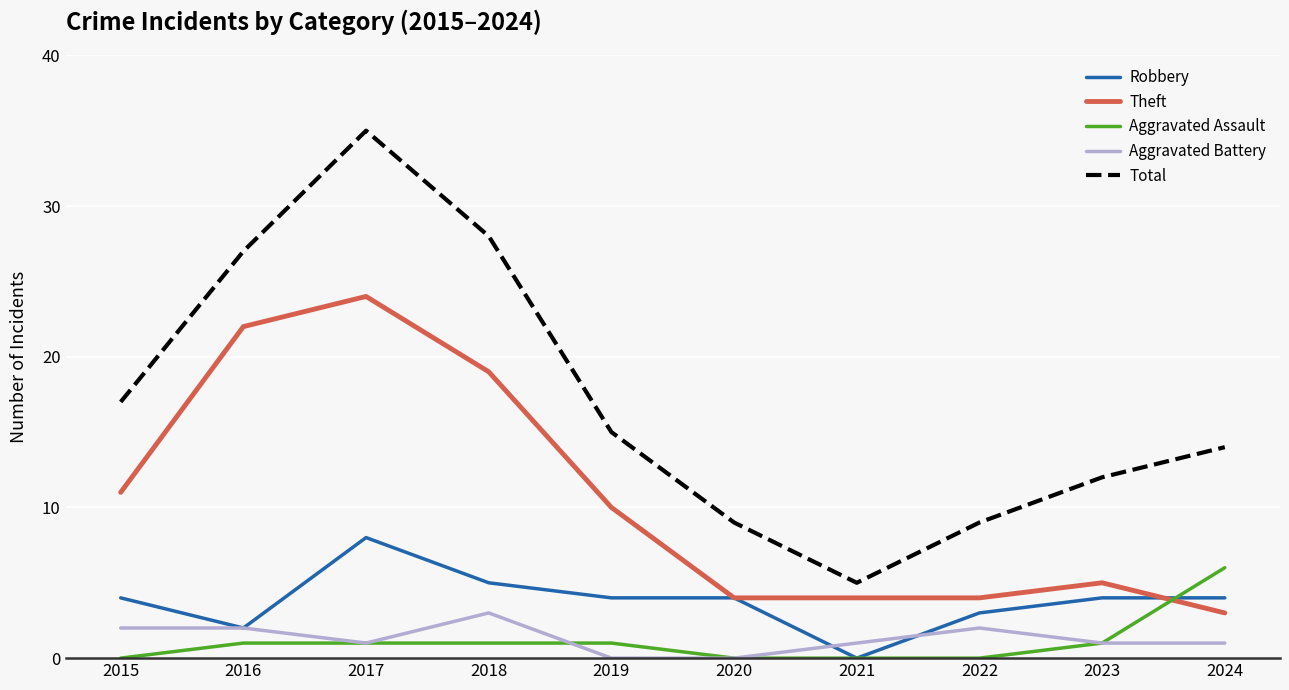

After their last crossing, which series has the higher values: Aggravated Assault or Theft?

Aggravated Assault